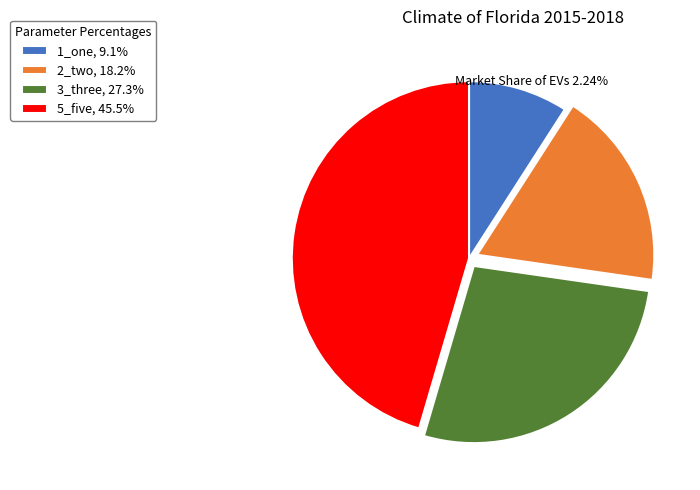

Combined, do 2_two and 5_five account for over 50%?

Yes